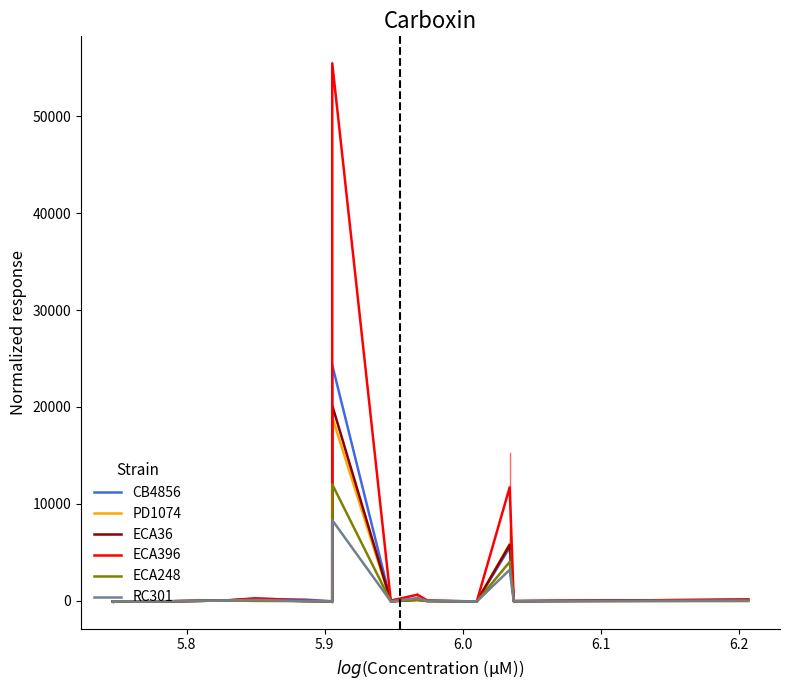

Which series has the largest total across all categories?

ECA396